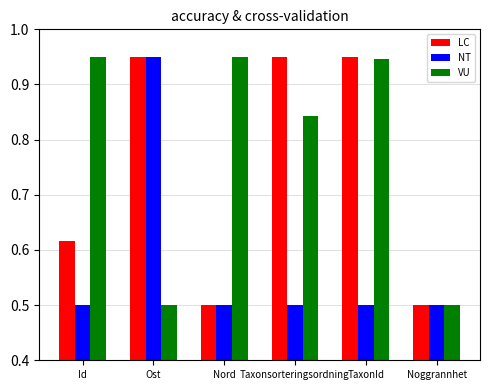

Are the bars horizontal?

No